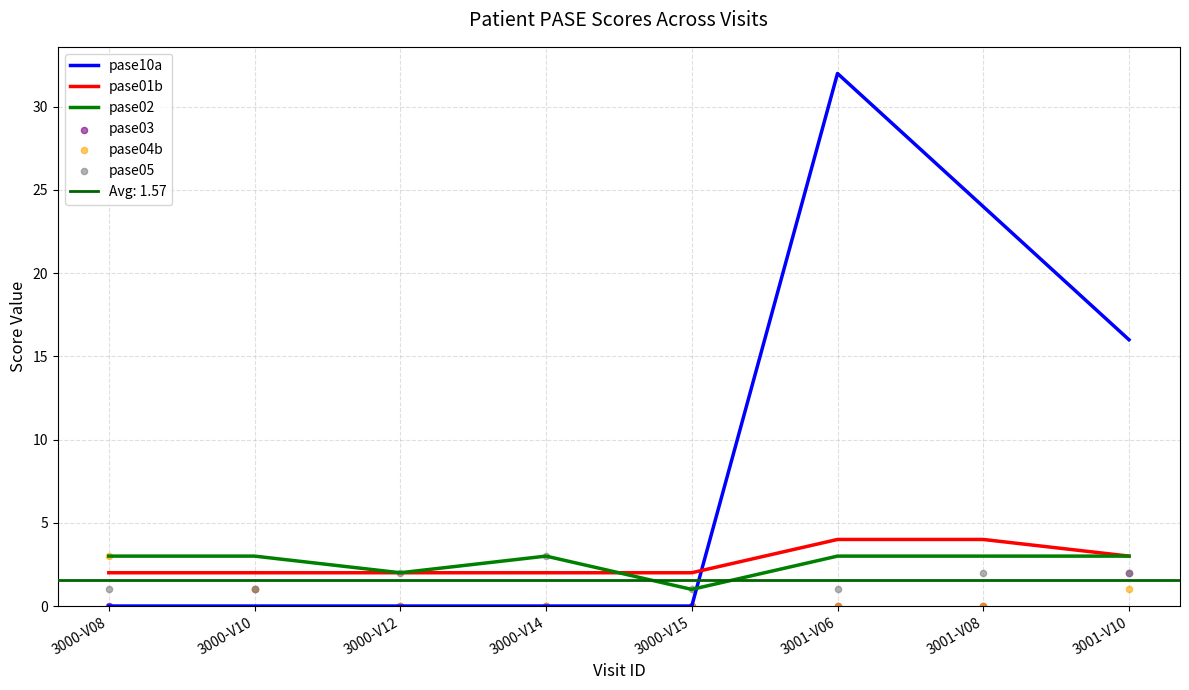

Which series reaches the maximum Y coordinate?

pase10a